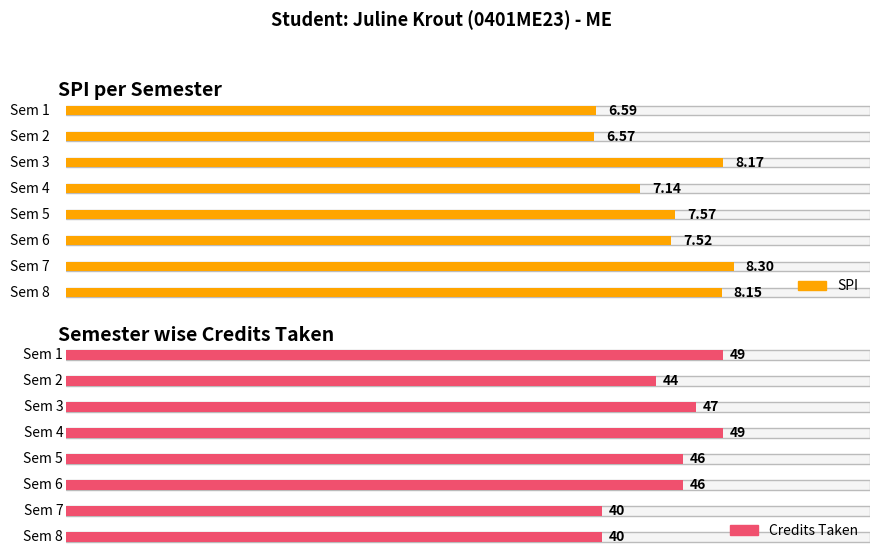

Reading right to left, transcribe all the data shown in this chart.

SPI: 8=8.2	7=8.3	6=7.5	5=7.6	4=7.1	3=8.2	2=6.6	1=6.6
Semester wise Credit Taken: 8=40.0	7=40.0	6=46.0	5=46.0	4=49.0	3=47.0	2=44.0	1=49.0